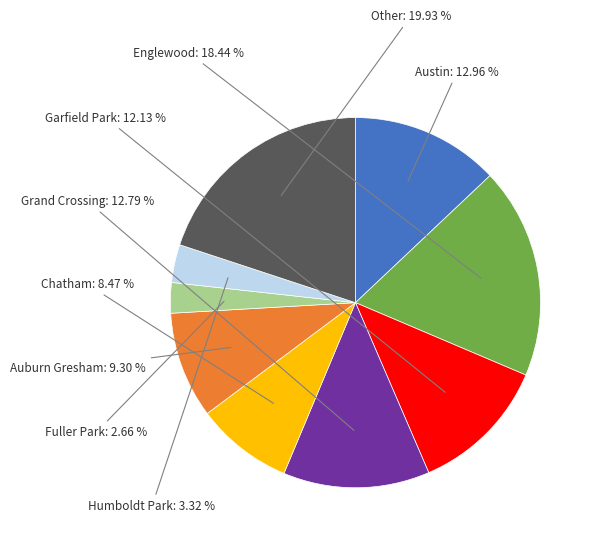

How many segments does this pie chart have?

9